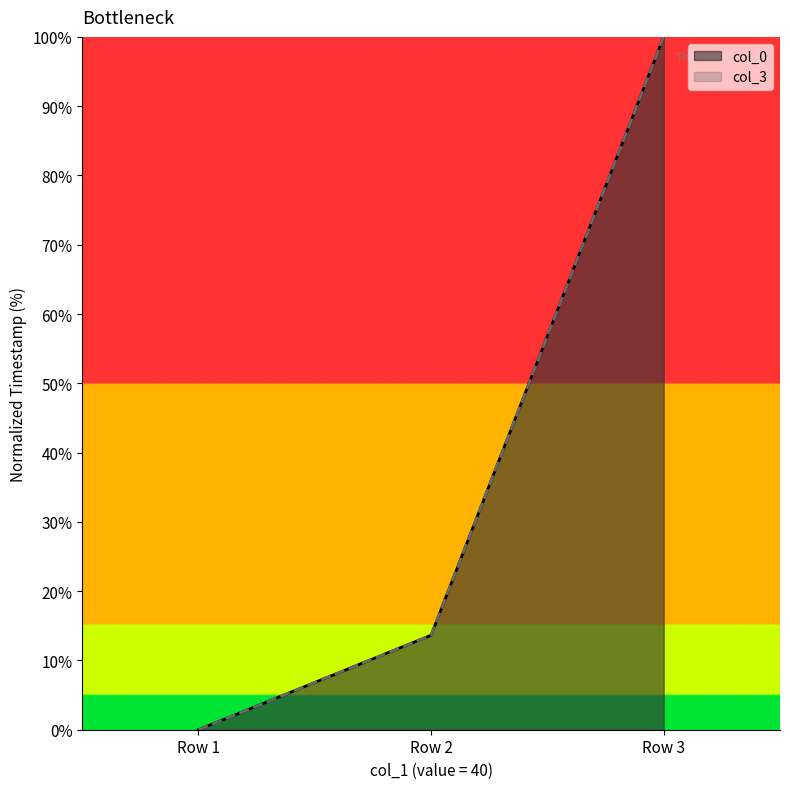

How many lines are shown in the chart?

2